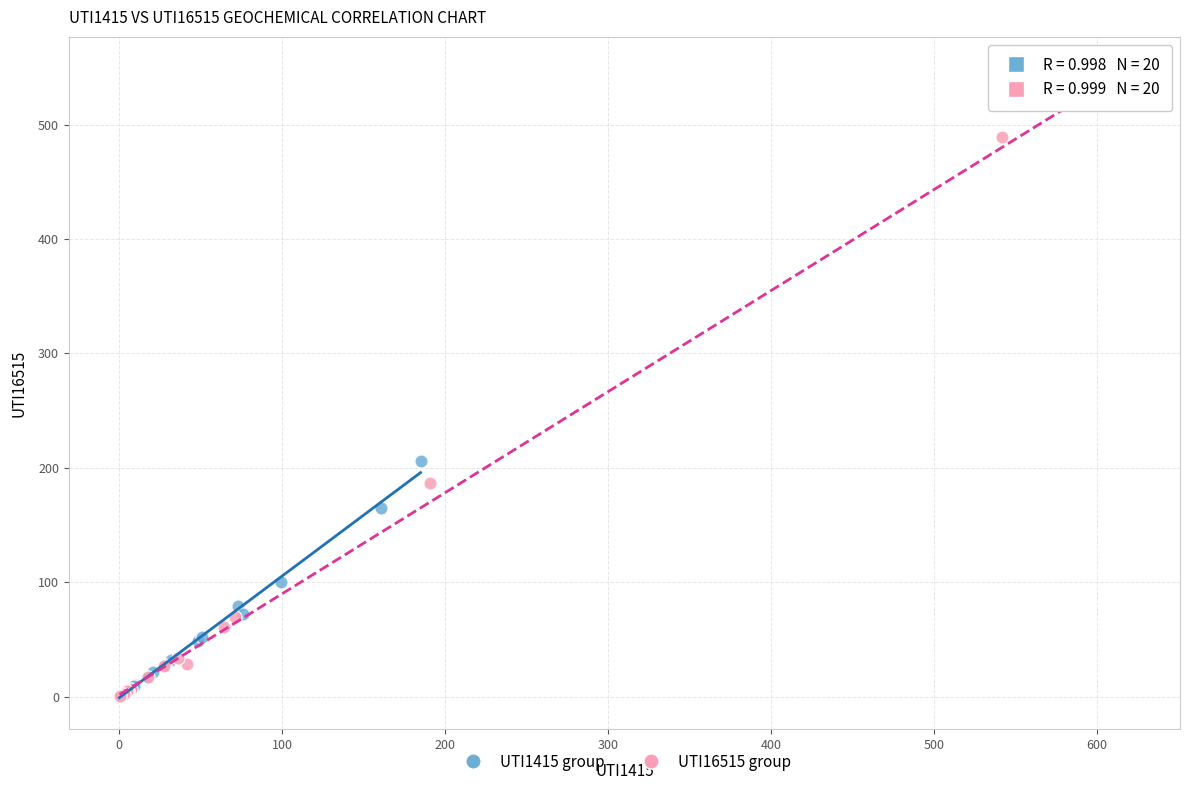

Which series reaches the maximum Y coordinate?

UTI16515 group